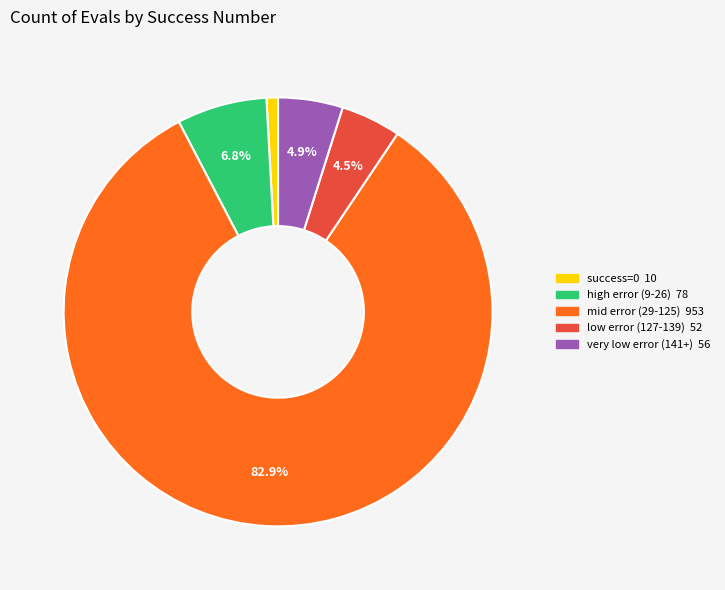

How many segments does this pie chart have?

5